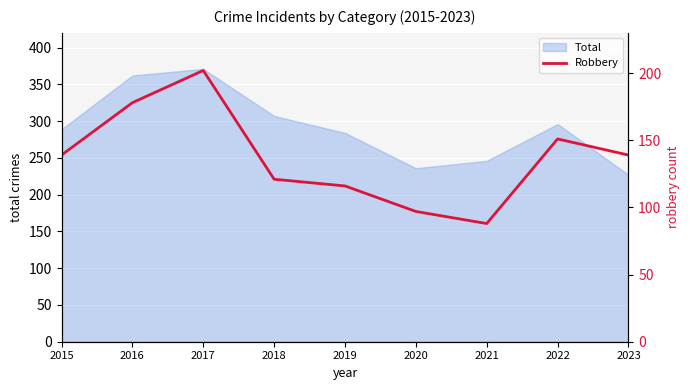

Where is the data nearest to the value 145?

2015